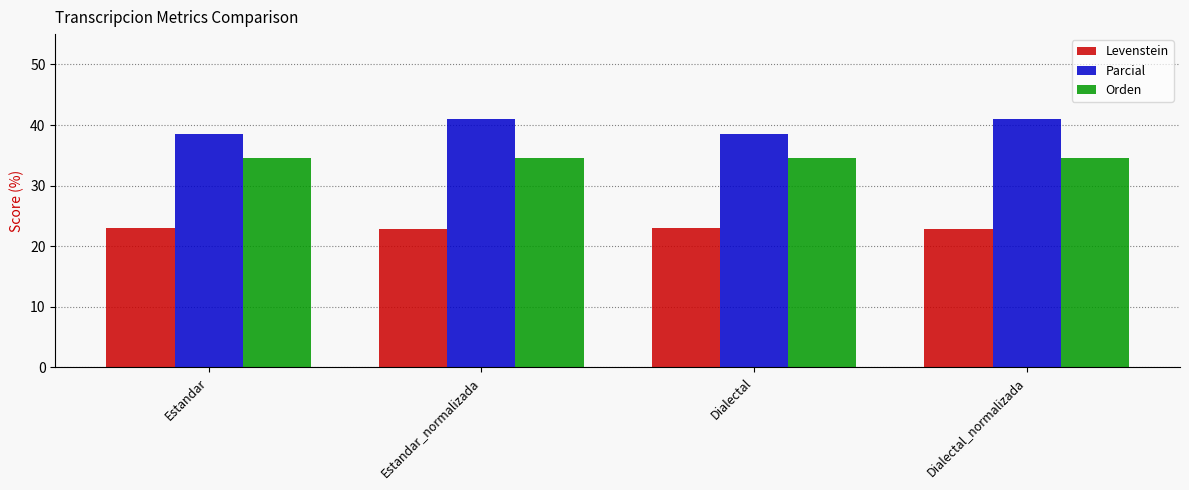

Which series has the largest total across all categories?

Parcial